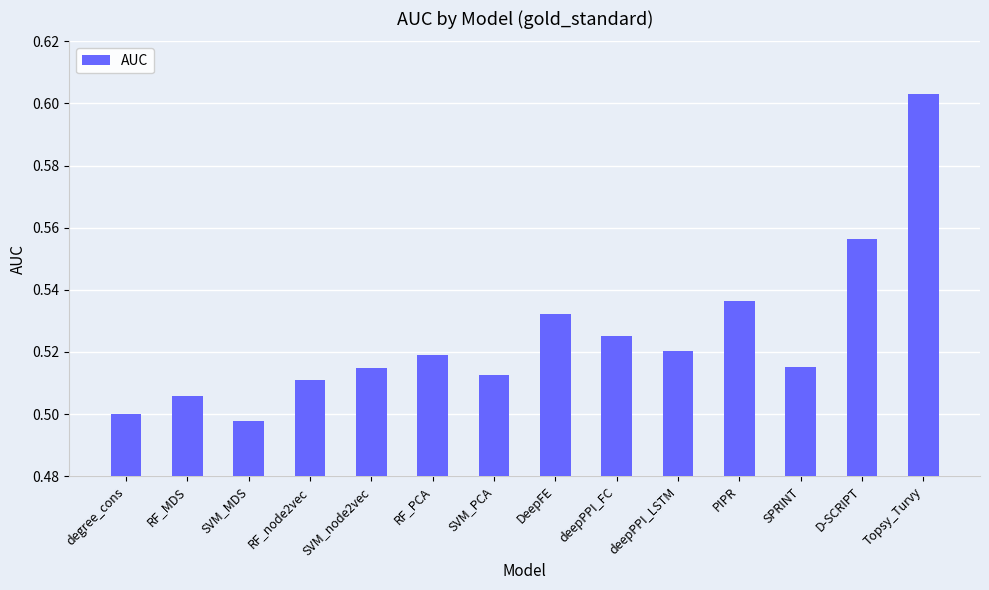

What is the difference between the maximum and minimum values?

0.1